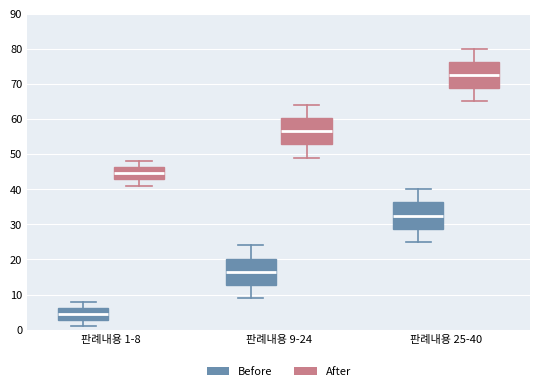

Which box's median line is the lowest?

판례내용 1-8 (Before)